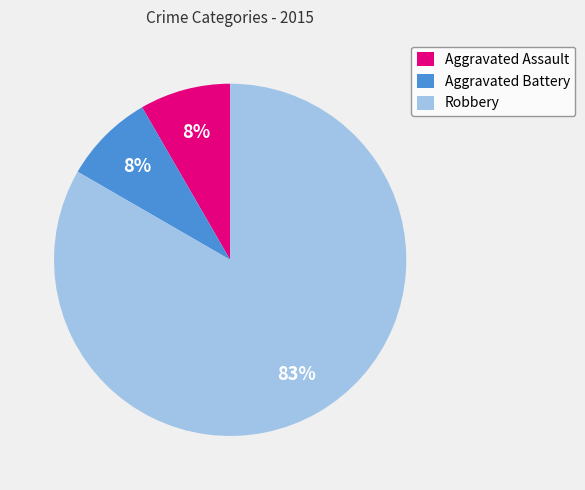

Is the sum of Aggravated Assault and Aggravated Battery greater than half?

No